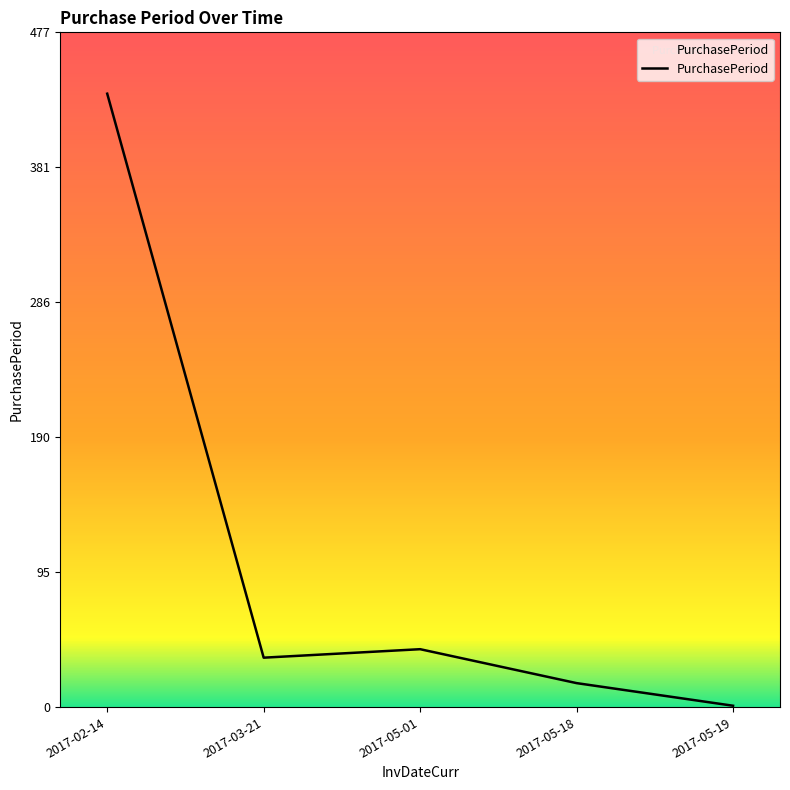

The value at 2017-05-01 is 73. True or false?

False